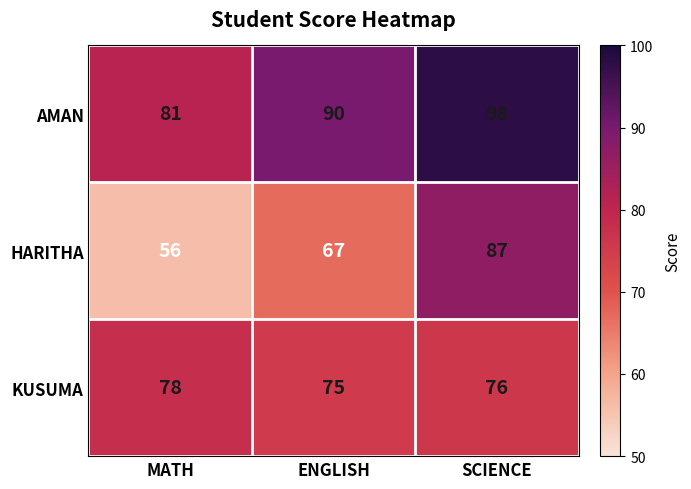

What is the lowest value of the AMAN series?

81